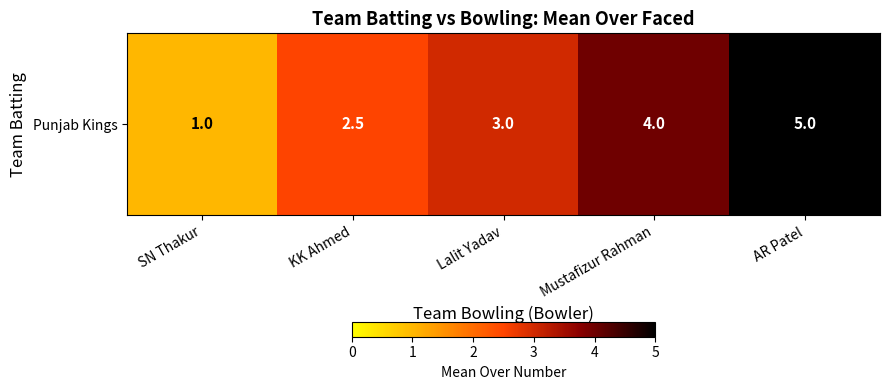

What is the change in value from Mustafizur Rahman to AR Patel?

+1.0